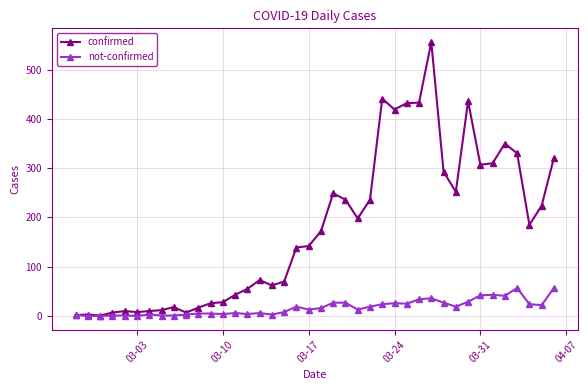

Which series has the largest total across all categories?

confirmed